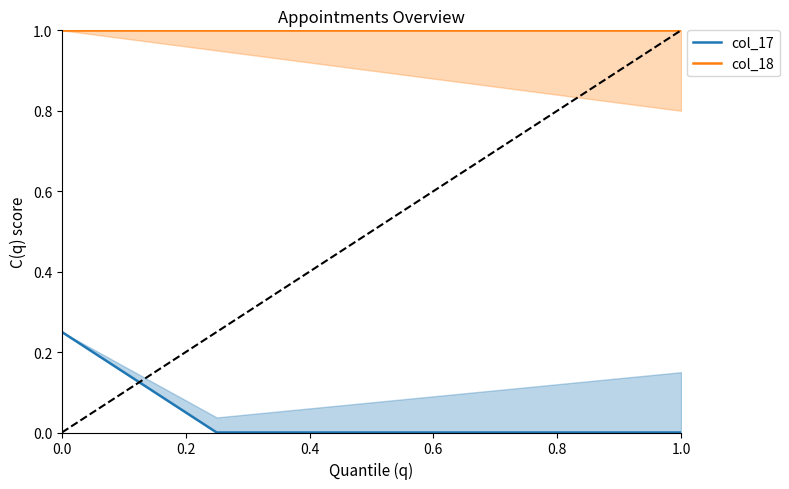

True or false: col_18 and col_17 cross at least once.

False